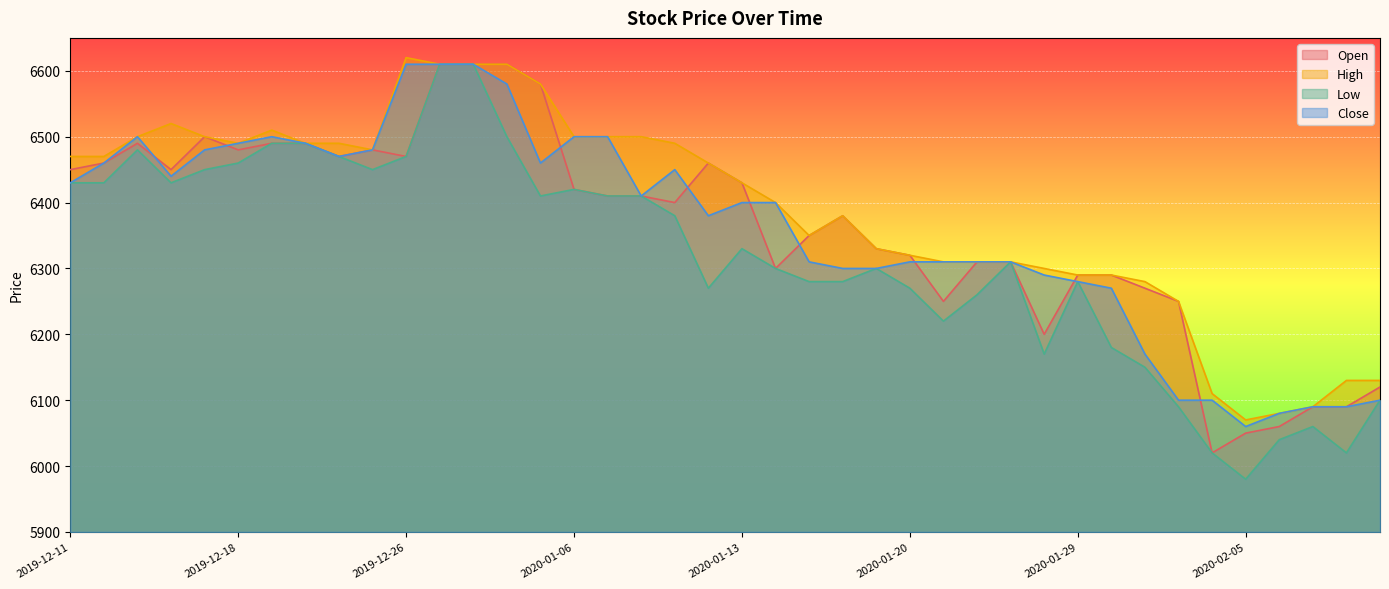

Reading left to right, what are all the values shown in this chart?

Open: 2019-12-11=6450	2019-12-12=6460	2019-12-13=6490	2019-12-16=6450	2019-12-17=6500	2019-12-18=6480	2019-12-19=6490	2019-12-20=6490	2019-12-23=6470	2019-12-24=6480	2019-12-26=6470	2019-12-27=6610	2019-12-30=6610	2020-01-02=6610	2020-01-03=6580	2020-01-06=6420	2020-01-07=6410	2020-01-08=6410	2020-01-09=6400	2020-01-10=6460	2020-01-13=6430	2020-01-14=6300	2020-01-15=6350	2020-01-16=6380	2020-01-17=6330	2020-01-20=6320	2020-01-21=6250	2020-01-22=6310	2020-01-23=6310	2020-01-28=6200	2020-01-29=6290	2020-01-30=6290	2020-01-31=6270	2020-02-03=6250	2020-02-04=6020	2020-02-05=6050	2020-02-06=6060	2020-02-07=6090	2020-02-10=6090	2020-02-11=6120
High: 2019-12-11=6470	2019-12-12=6470	2019-12-13=6500	2019-12-16=6520	2019-12-17=6500	2019-12-18=6490	2019-12-19=6510	2019-12-20=6490	2019-12-23=6490	2019-12-24=6480	2019-12-26=6620	2019-12-27=6610	2019-12-30=6610	2020-01-02=6610	2020-01-03=6580	2020-01-06=6500	2020-01-07=6500	2020-01-08=6500	2020-01-09=6490	2020-01-10=6460	2020-01-13=6430	2020-01-14=6400	2020-01-15=6350	2020-01-16=6380	2020-01-17=6330	2020-01-20=6320	2020-01-21=6310	2020-01-22=6310	2020-01-23=6310	2020-01-28=6300	2020-01-29=6290	2020-01-30=6290	2020-01-31=6280	2020-02-03=6250	2020-02-04=6110	2020-02-05=6070	2020-02-06=6080	2020-02-07=6090	2020-02-10=6130	2020-02-11=6130
Low: 2019-12-11=6430	2019-12-12=6430	2019-12-13=6480	2019-12-16=6430	2019-12-17=6450	2019-12-18=6460	2019-12-19=6490	2019-12-20=6490	2019-12-23=6470	2019-12-24=6450	2019-12-26=6470	2019-12-27=6610	2019-12-30=6610	2020-01-02=6500	2020-01-03=6410	2020-01-06=6420	2020-01-07=6410	2020-01-08=6410	2020-01-09=6380	2020-01-10=6270	2020-01-13=6330	2020-01-14=6300	2020-01-15=6280	2020-01-16=6280	2020-01-17=6300	2020-01-20=6270	2020-01-21=6220	2020-01-22=6260	2020-01-23=6310	2020-01-28=6170	2020-01-29=6280	2020-01-30=6180	2020-01-31=6150	2020-02-03=6090	2020-02-04=6020	2020-02-05=5980	2020-02-06=6040	2020-02-07=6060	2020-02-10=6020	2020-02-11=6100
Close: 2019-12-11=6430	2019-12-12=6460	2019-12-13=6500	2019-12-16=6440	2019-12-17=6480	2019-12-18=6490	2019-12-19=6500	2019-12-20=6490	2019-12-23=6470	2019-12-24=6480	2019-12-26=6610	2019-12-27=6610	2019-12-30=6610	2020-01-02=6580	2020-01-03=6460	2020-01-06=6500	2020-01-07=6500	2020-01-08=6410	2020-01-09=6450	2020-01-10=6380	2020-01-13=6400	2020-01-14=6400	2020-01-15=6310	2020-01-16=6300	2020-01-17=6300	2020-01-20=6310	2020-01-21=6310	2020-01-22=6310	2020-01-23=6310	2020-01-28=6290	2020-01-29=6280	2020-01-30=6270	2020-01-31=6170	2020-02-03=6100	2020-02-04=6100	2020-02-05=6060	2020-02-06=6080	2020-02-07=6090	2020-02-10=6090	2020-02-11=6100